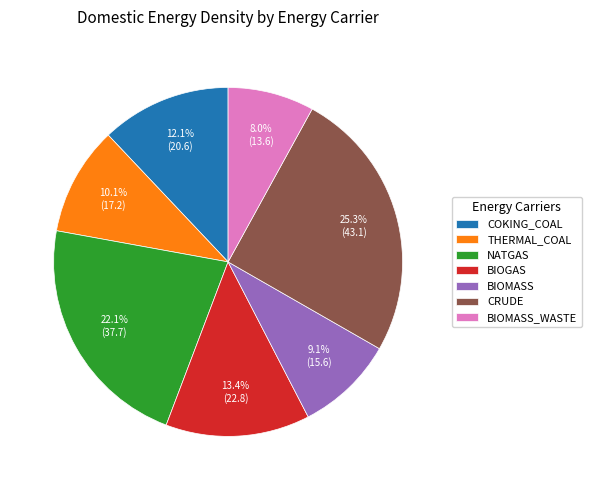

Which slice is the largest?

CRUDE